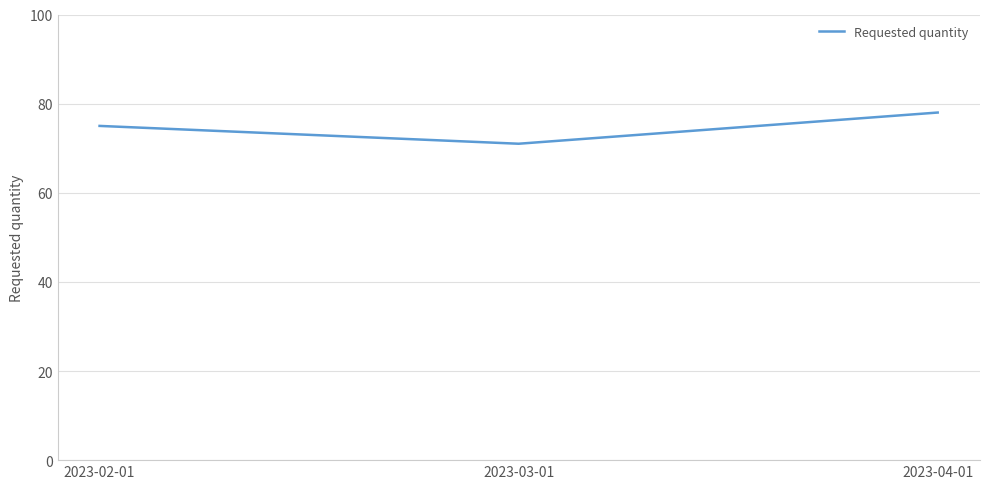

The chart shows a value of 103 at 2023-02-01. True or false?

False